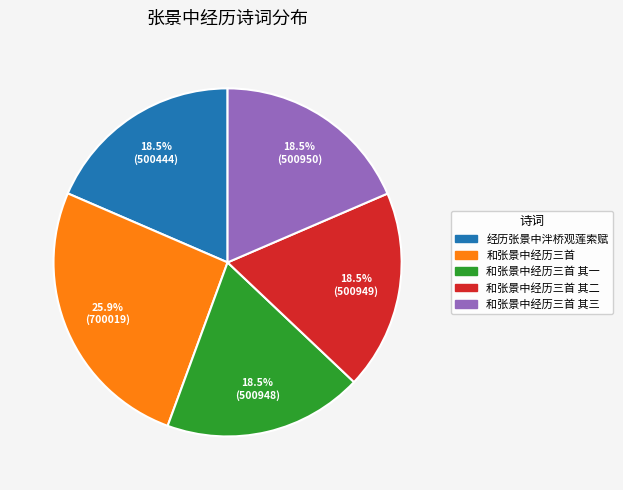

To the nearest percent, what is the average slice percentage?

20%